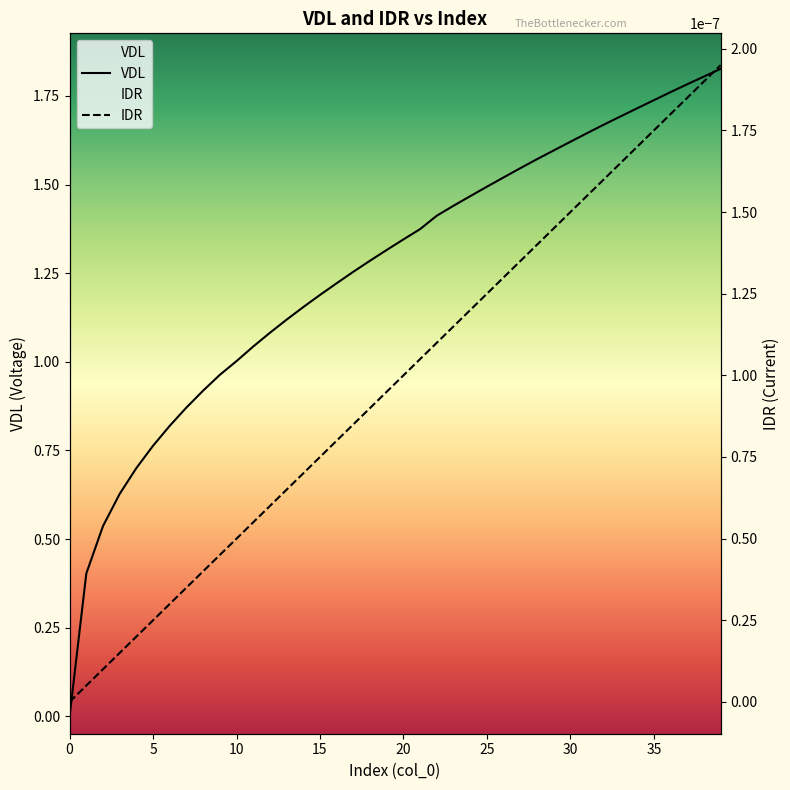

Reading left to right, transcribe all the data shown in this chart.

0=0.0	1=0.4	2=0.5	3=0.6	4=0.7	5=0.8	6=0.8	7=0.9	8=0.9	9=1.0	10=1.0	11=1.0	12=1.1	13=1.1	14=1.2	15=1.2	16=1.2	17=1.3	18=1.3	19=1.3	20=1.3	21=1.4	22=1.4	23=1.4	24=1.5	25=1.5	26=1.5	27=1.5	28=1.6	29=1.6	30=1.6	31=1.6	32=1.7	33=1.7	34=1.7	35=1.7	36=1.8	37=1.8	38=1.8	39=1.8